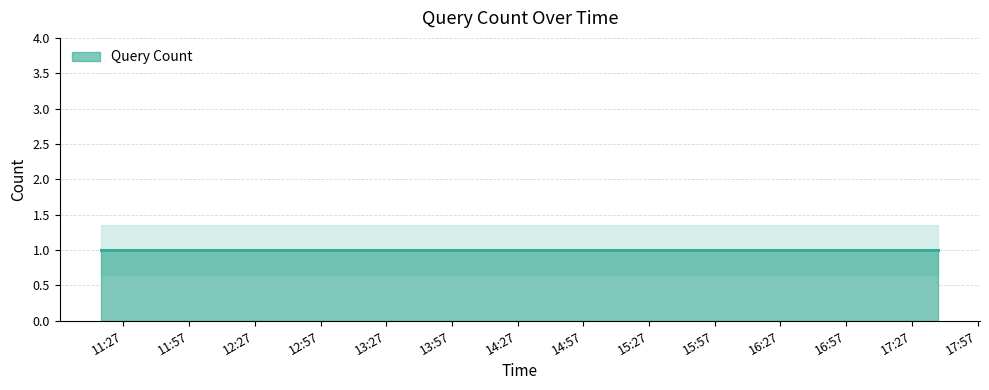

How many data points are above 1?

4